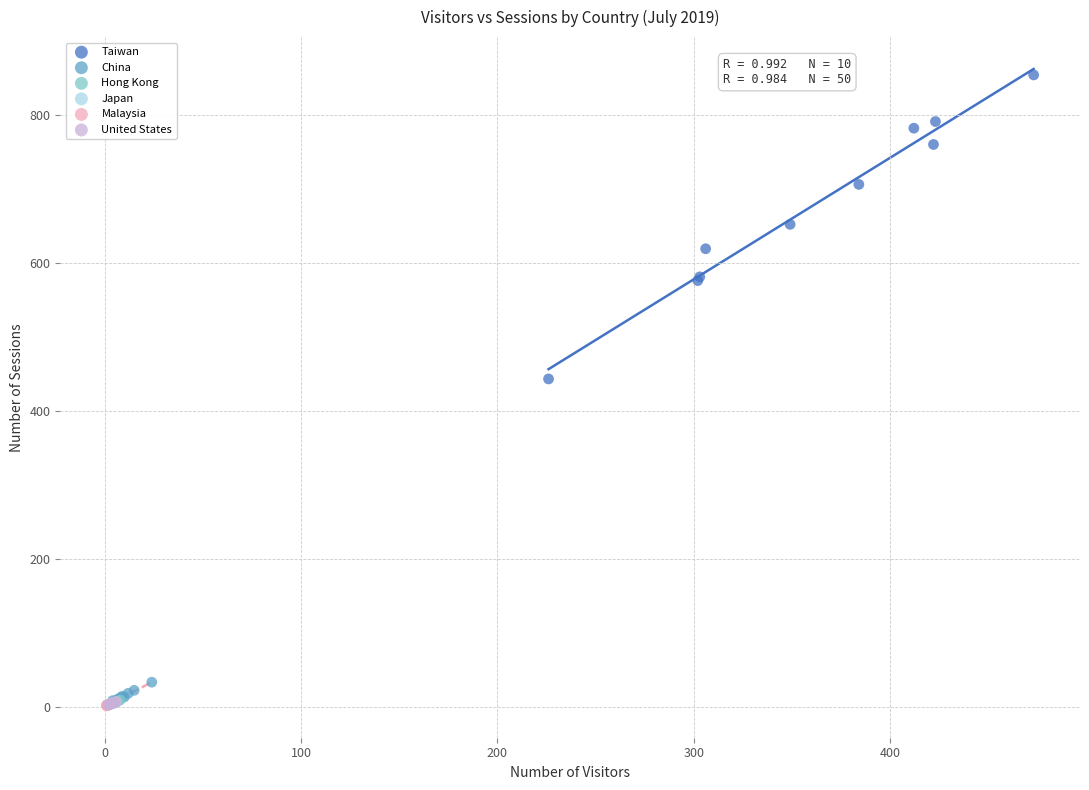

Which series has the largest Y range (max minus min)?

Taiwan